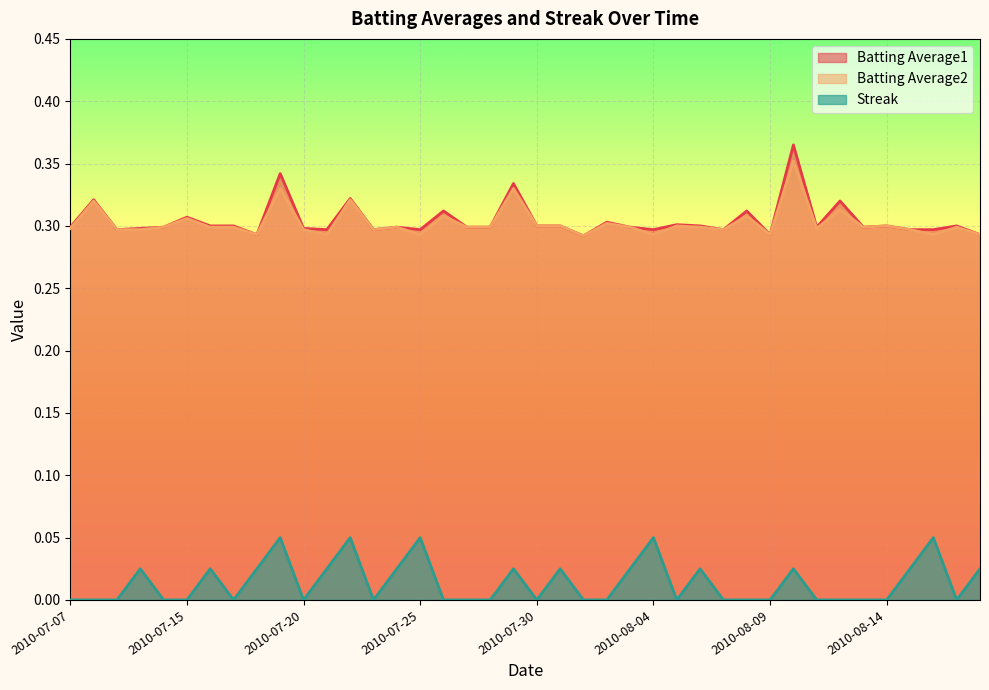

What is the maximum value shown in the chart?

0.4